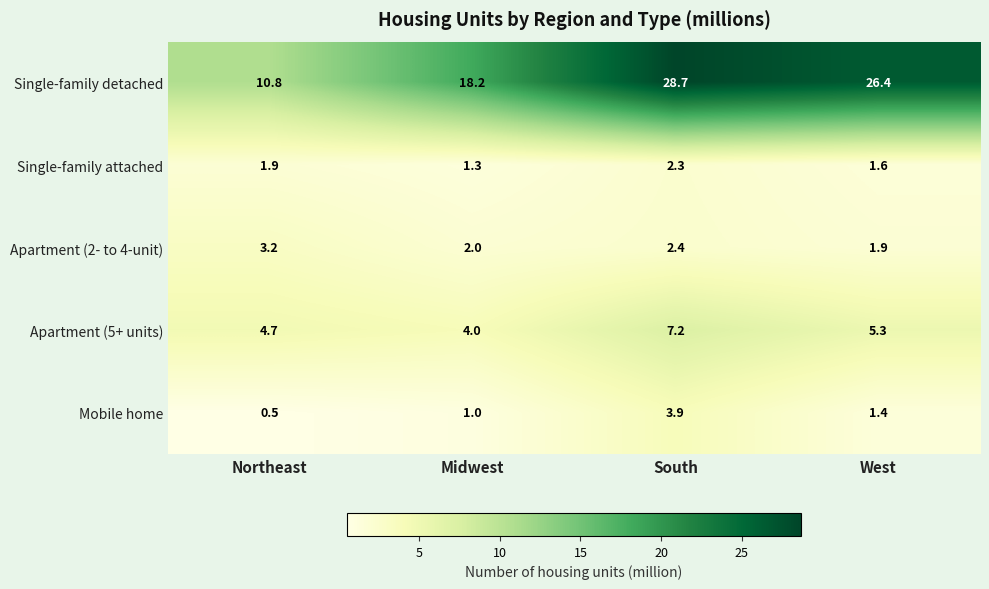

Reading right to left, list all the values displayed in this chart.

Single-family detached: West=26.4	South=28.7	Midwest=18.2	Northeast=10.8
Single-family attached: West=1.6	South=2.3	Midwest=1.3	Northeast=1.9
Apartment (2- to 4-unit): West=1.9	South=2.4	Midwest=2.0	Northeast=3.2
Apartment (5+ units): West=5.3	South=7.2	Midwest=4.0	Northeast=4.7
Mobile home: West=1.4	South=3.9	Midwest=1.0	Northeast=0.5